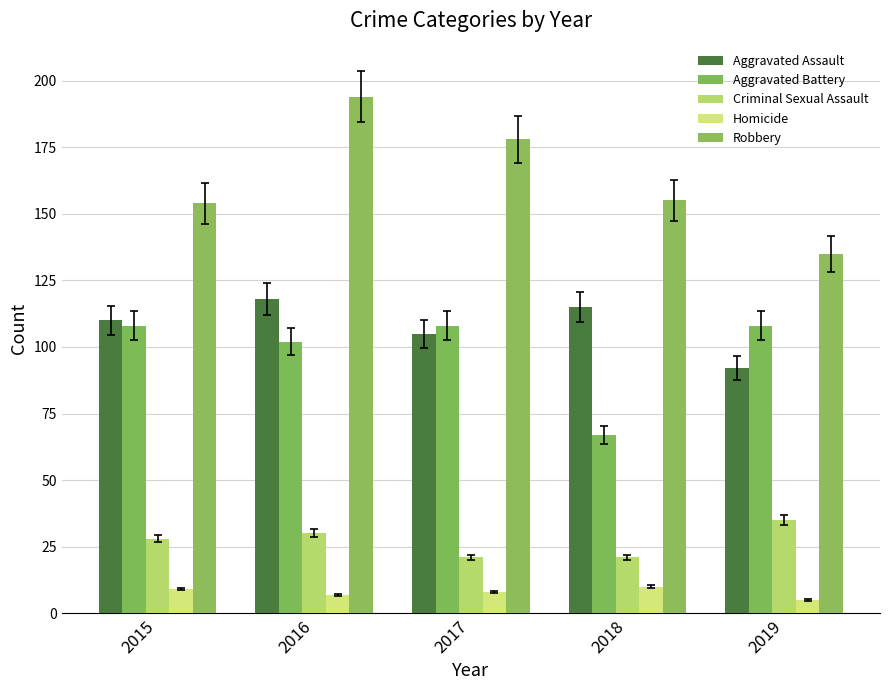

List the series in order of their peak value, highest first.

Robbery, Aggravated Assault, Aggravated Battery, Criminal Sexual Assault, Homicide